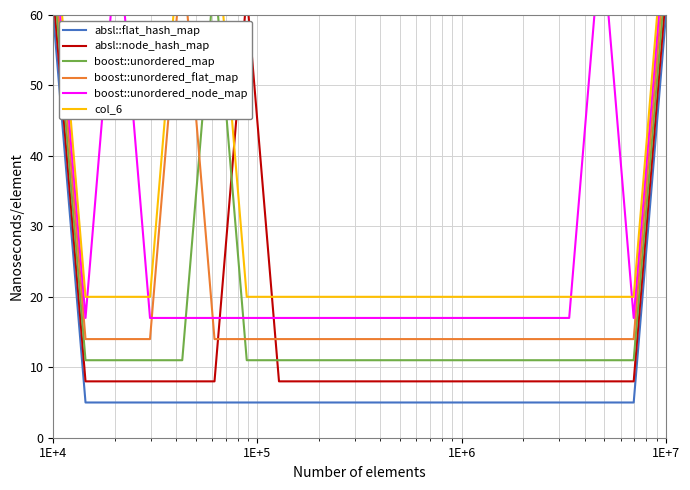

How many data points does each series have?

20